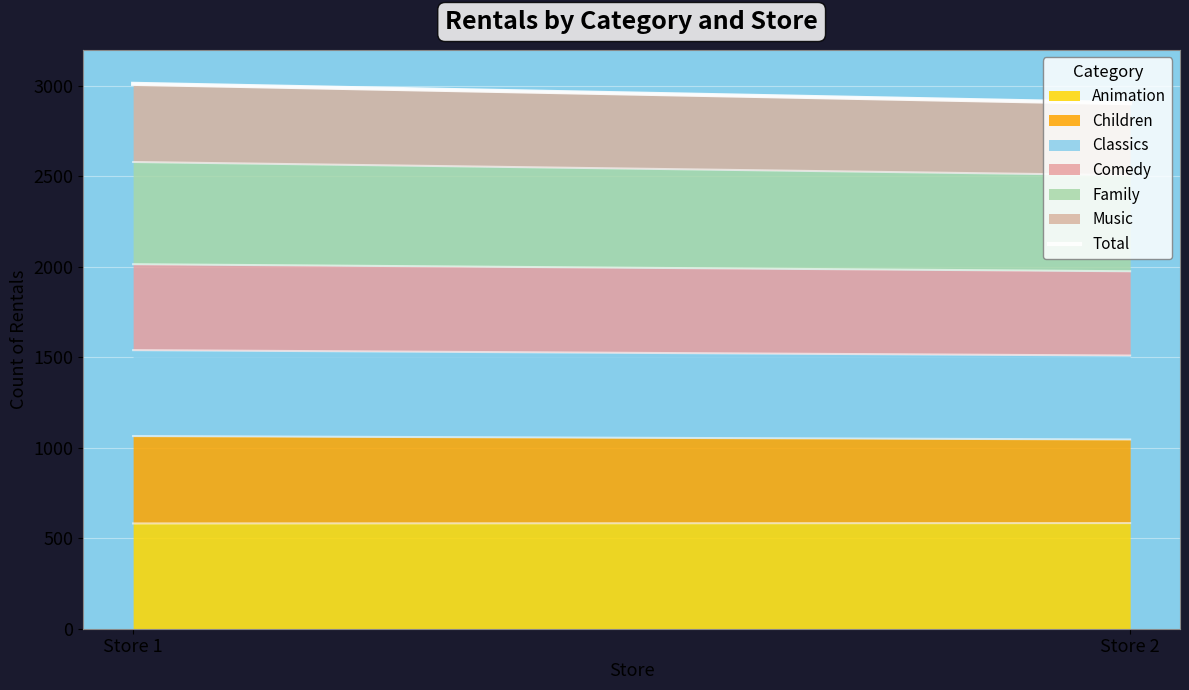

What is the change in value from Store 1 to Store 2?

-107